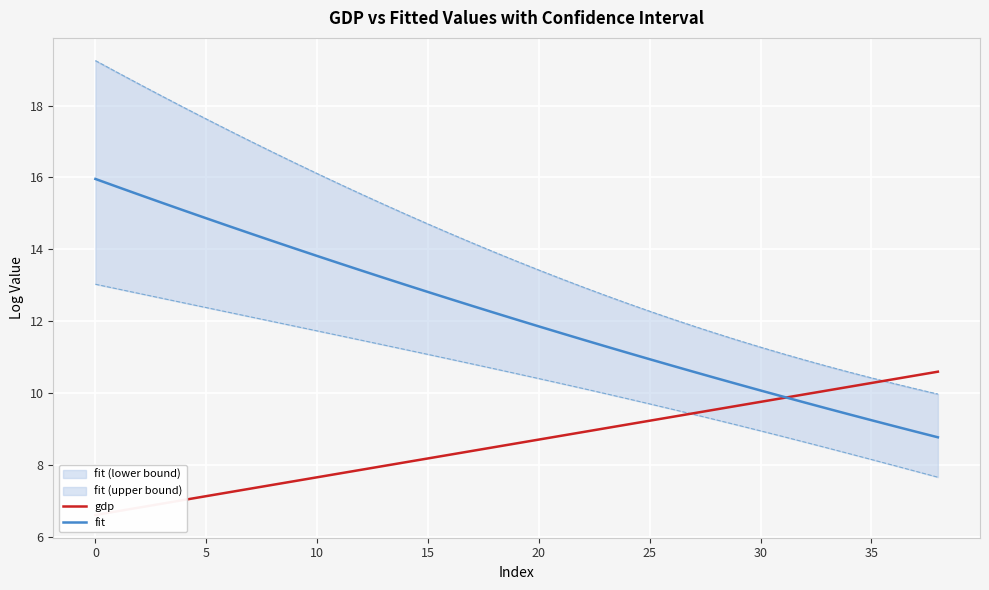

Between which two adjacent categories do gdp and fit first intersect?

31 and 32